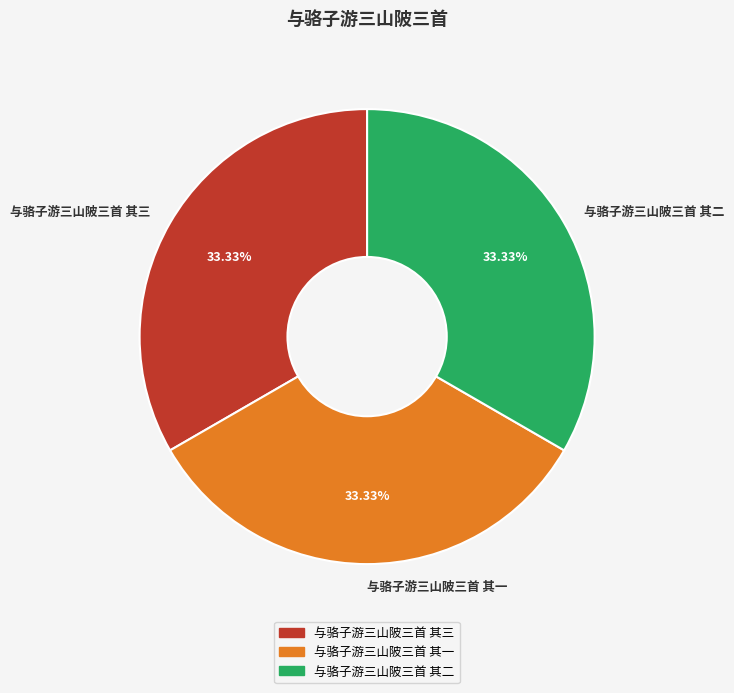

Is the sum of 与骆子游三山陂三首 其三 and 与骆子游三山陂三首 其二 greater than half?

Yes